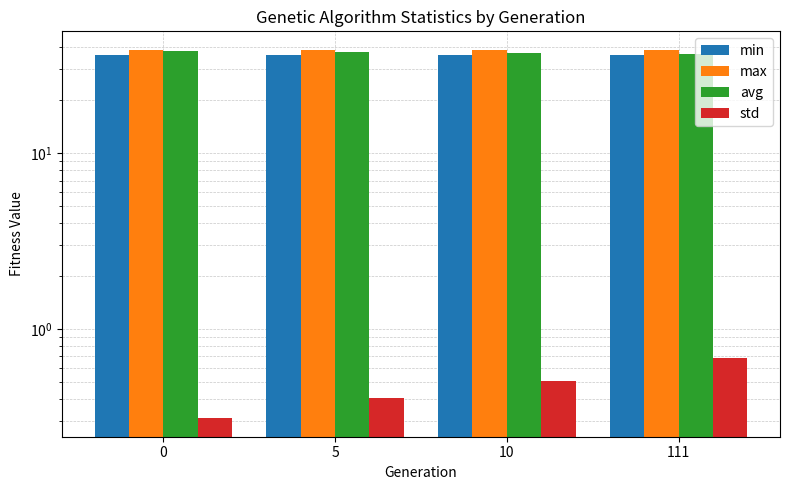

What is the total value across all series at 0?

113.3